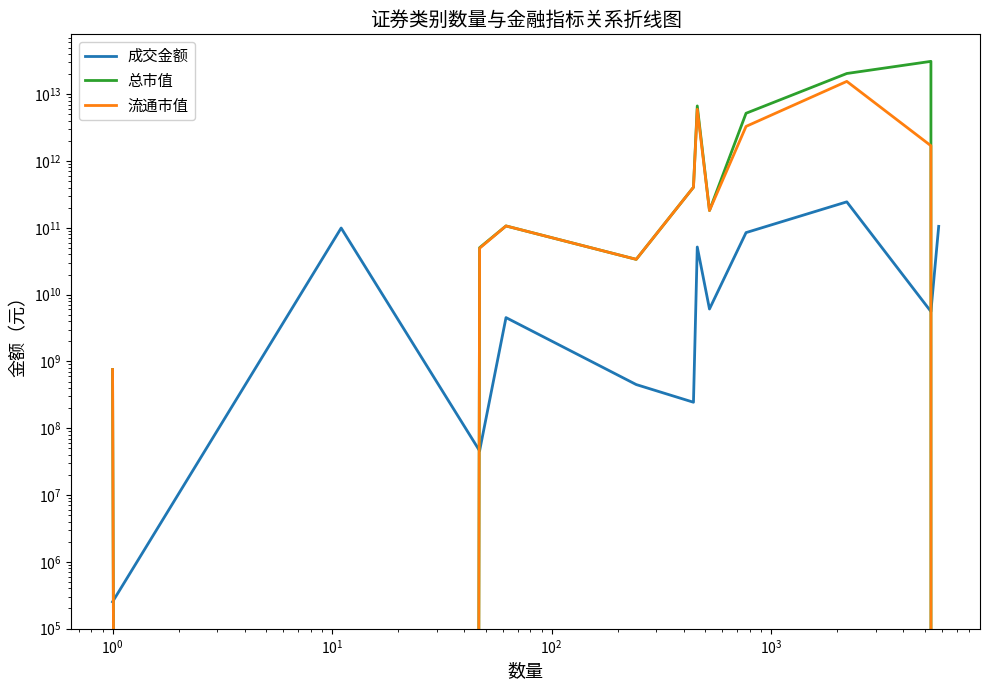

True or false: 总市值 and 流通市值 intersect in this chart.

False